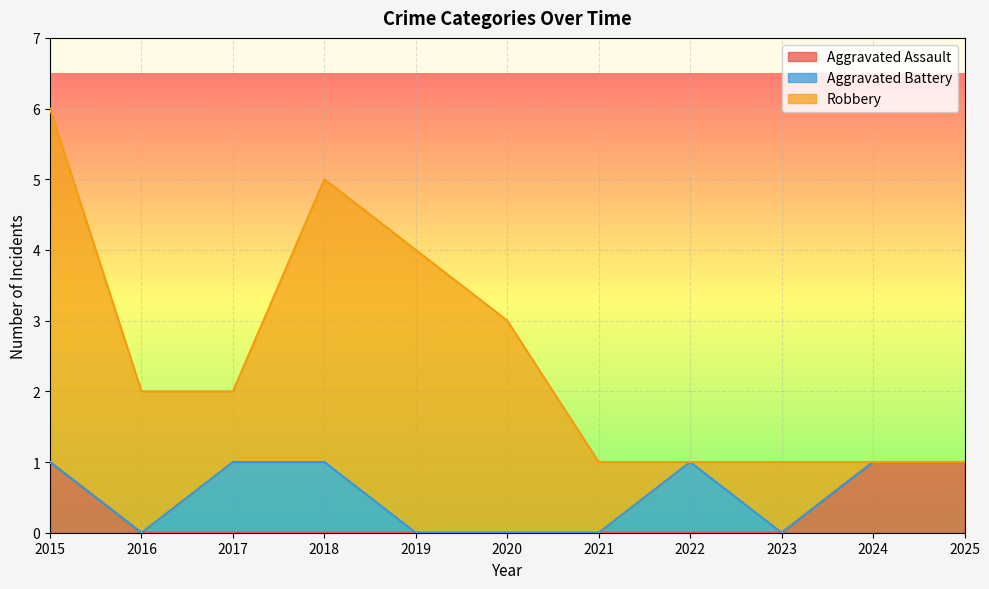

Reading right to left, extract all data points from this chart.

Aggravated Assault: 1	1	0	0	0	0	0	0	0	0	1
Aggravated Battery: 0	0	0	1	0	0	0	1	1	0	0
Robbery: 0	0	1	0	1	3	4	4	1	2	5